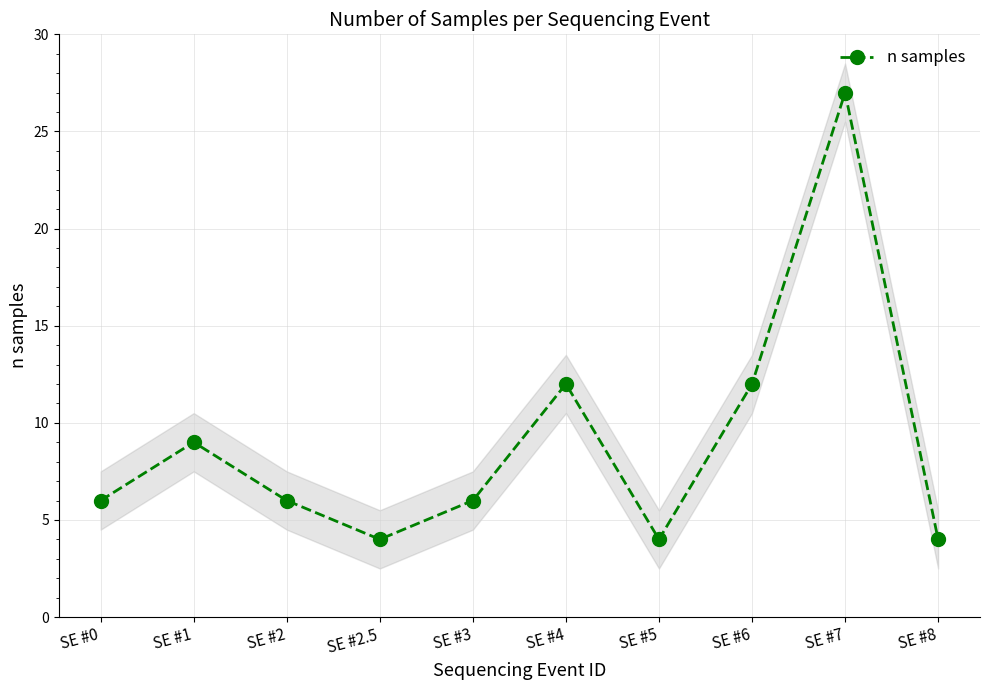

How many distinct data groups are displayed?

1